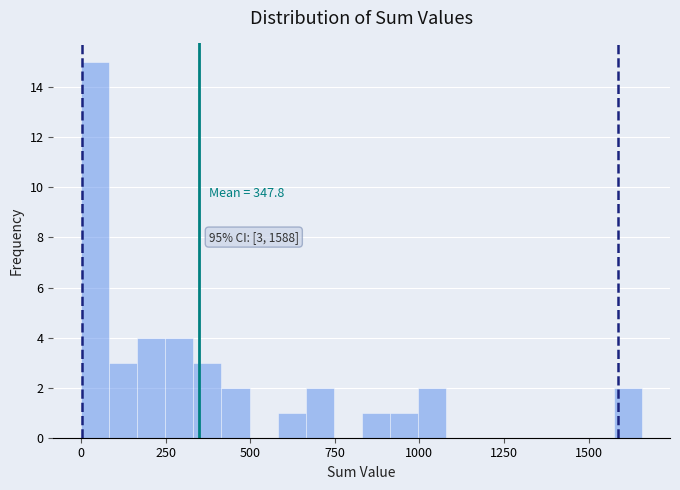

Around what value on the x-axis is the tallest bar? Give the approximate position of its centre, as read against the axis.

50